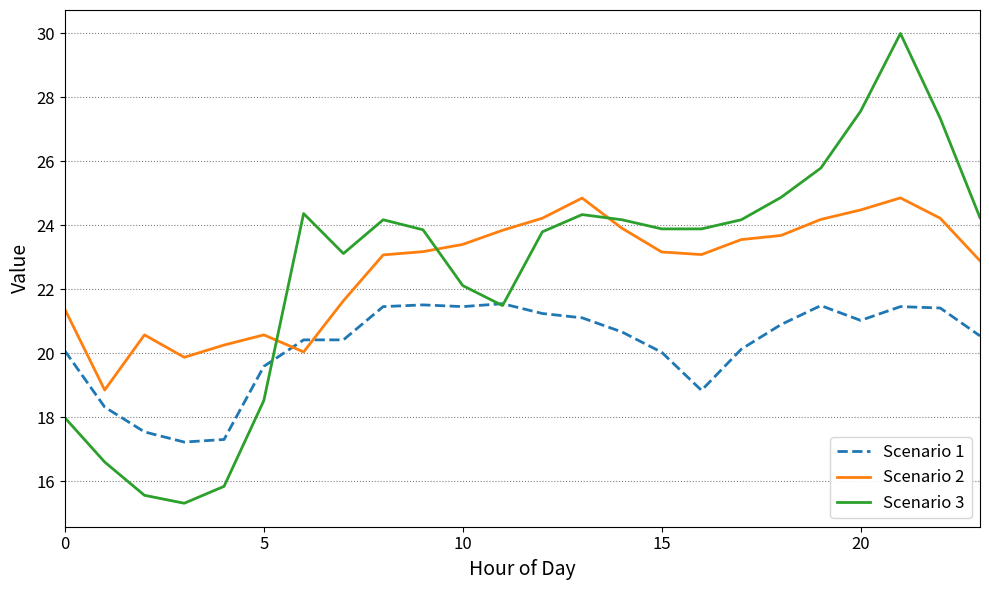

Rank the series by their maximum value, from lowest to highest.

Scenario 1, Scenario 2, Scenario 3